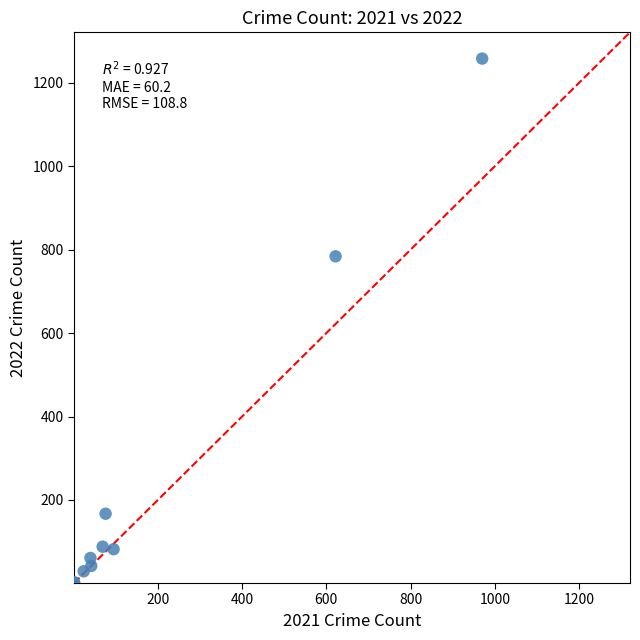

What Y value in the scatter plot is closest to 630?

784